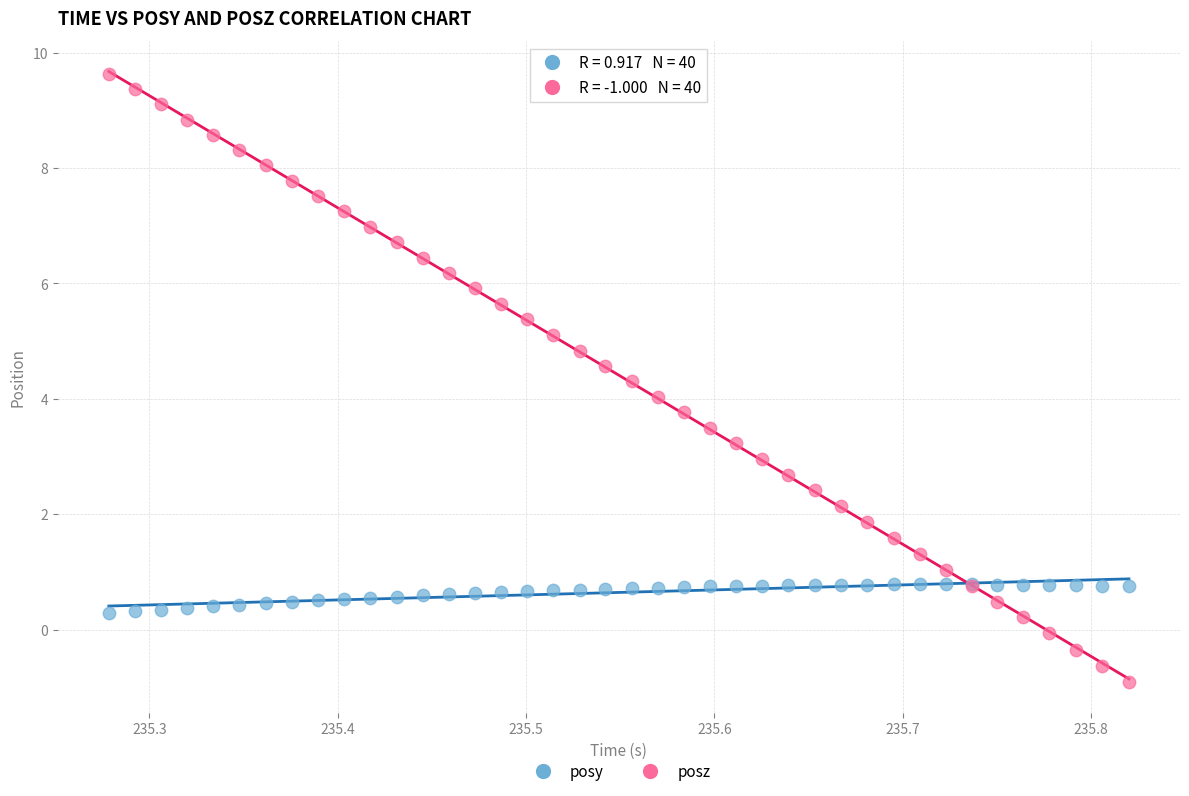

Which series contains the highest Y value?

posz